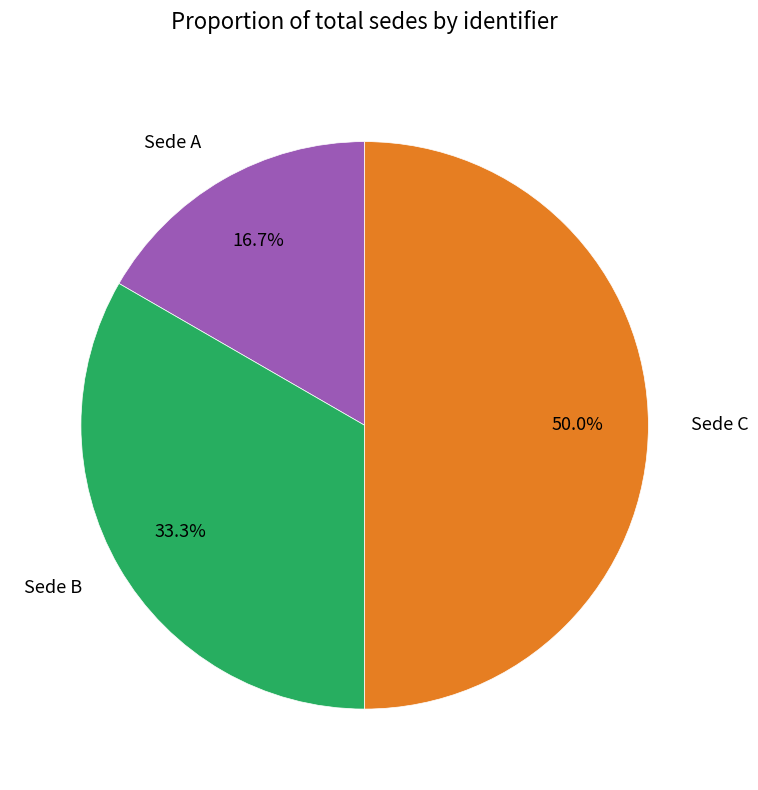

What is the smallest slice in the pie chart?

Sede A